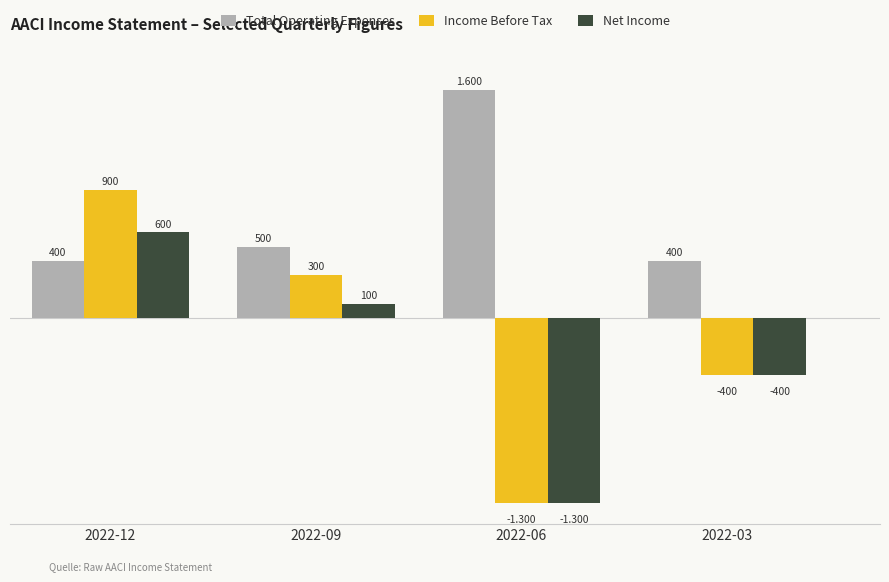

Rank the categories by Income Before Tax value from lowest to highest.

2022-06, 2022-03, 2022-09, 2022-12